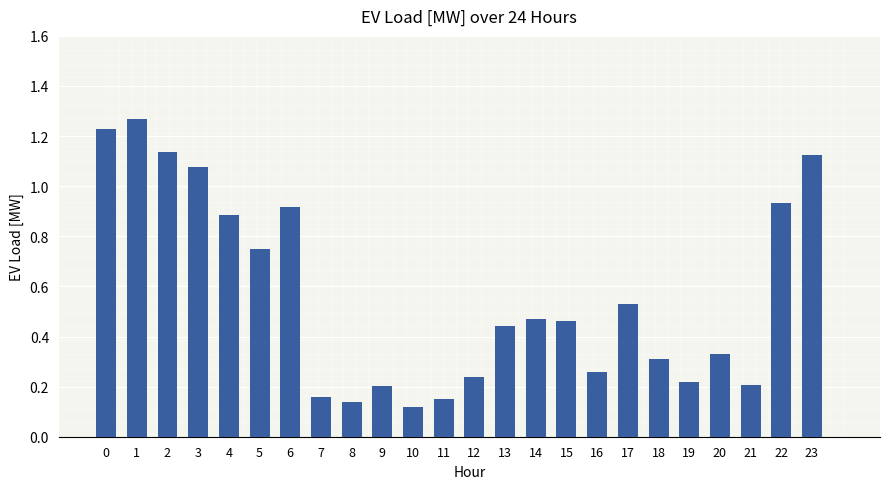

The chart shows a value of 0.0 at 10. True or false?

False